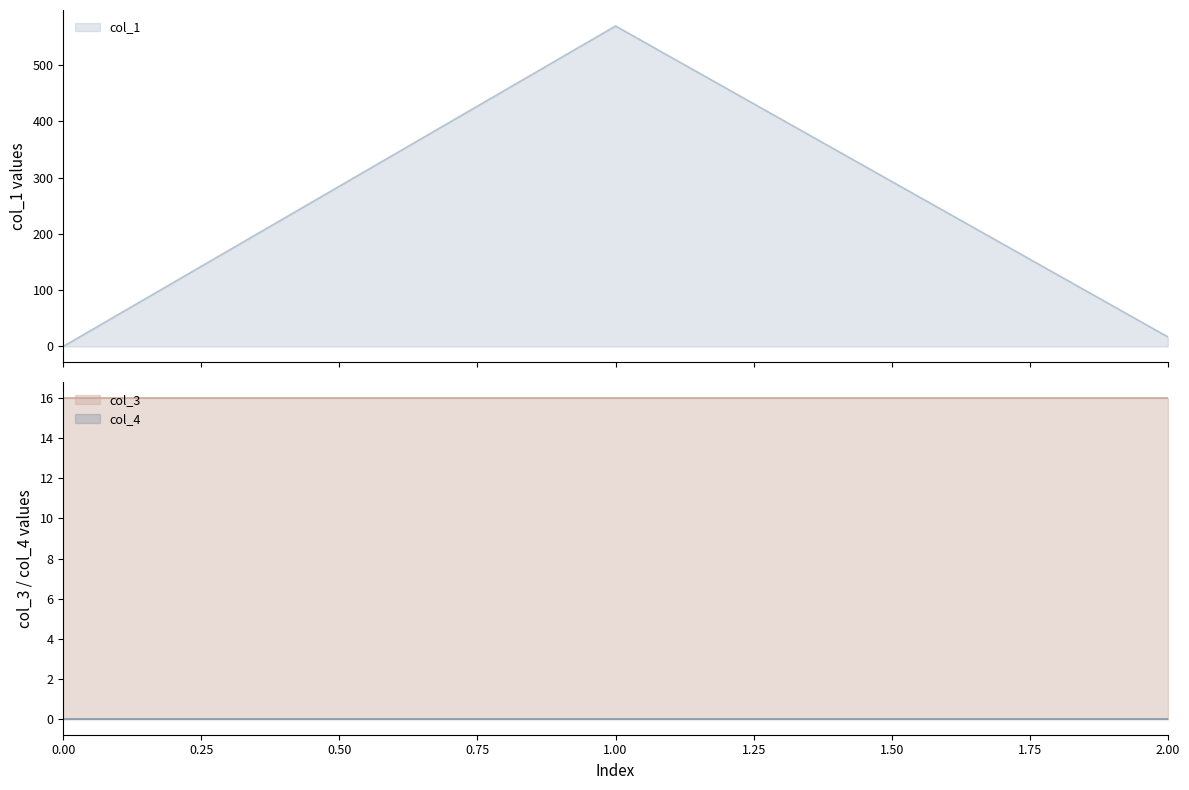

How many series are shown in this chart?

3